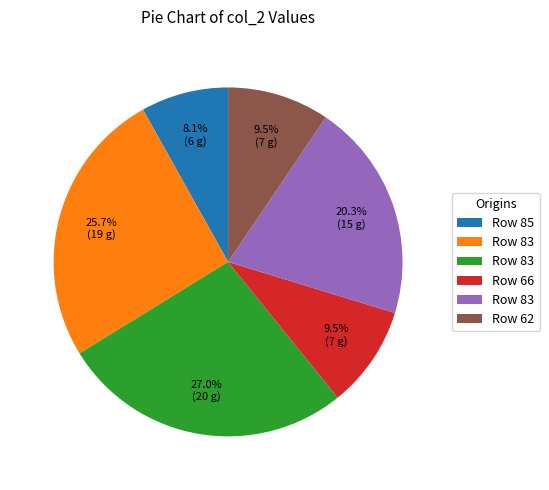

To the nearest percent, what is the average slice percentage?

17%